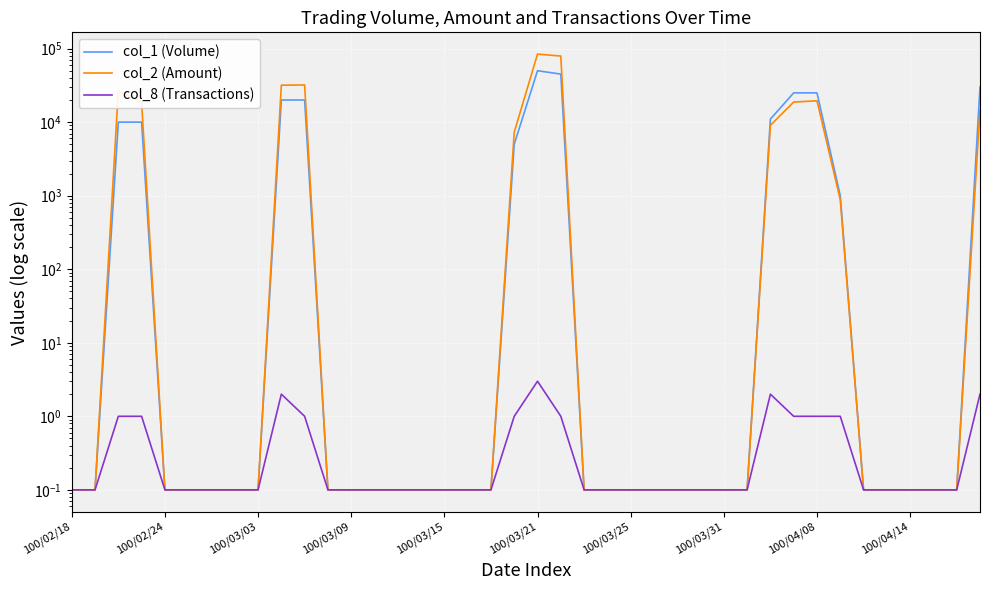

True or false: col_2 (Amount) and col_8 (Transactions) intersect in this chart.

False